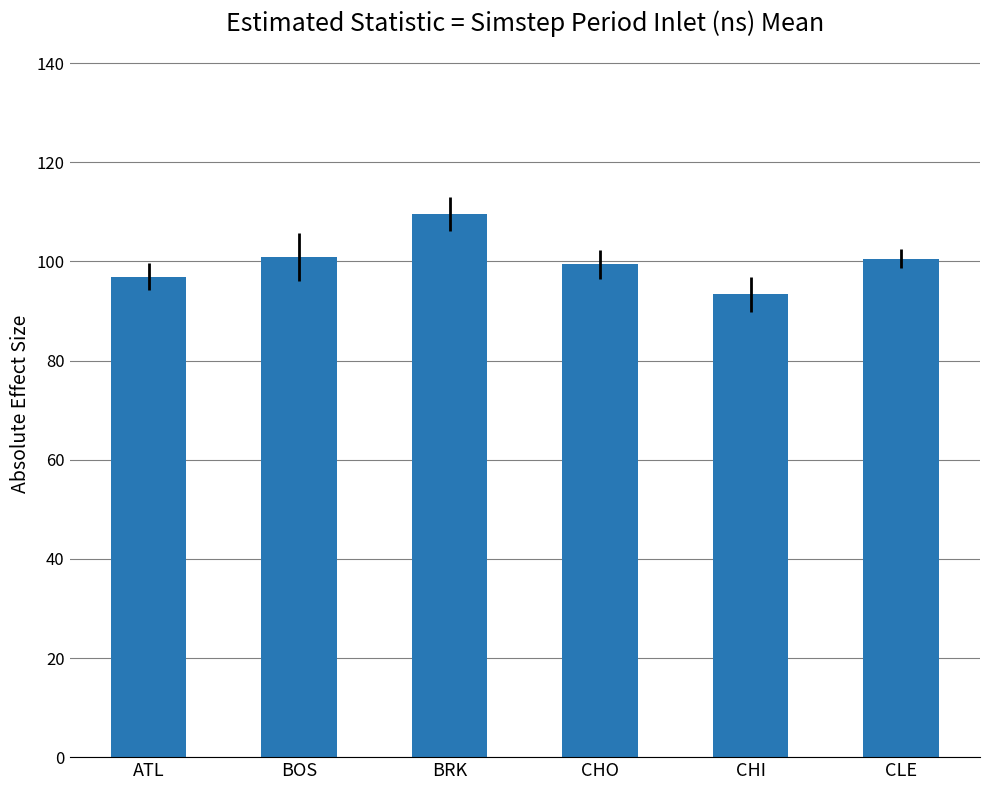

Are the bars grouped side by side (vs. stacked)?

No